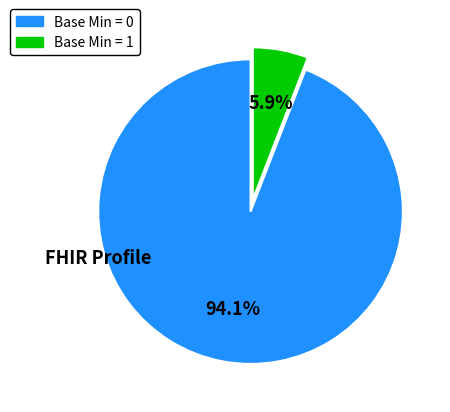

Is there any slice that represents more than half of the pie?

Yes